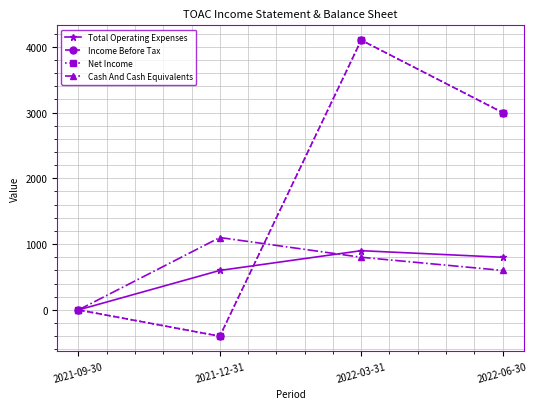

At which category does the chart reach its peak across all series?

2022-03-31